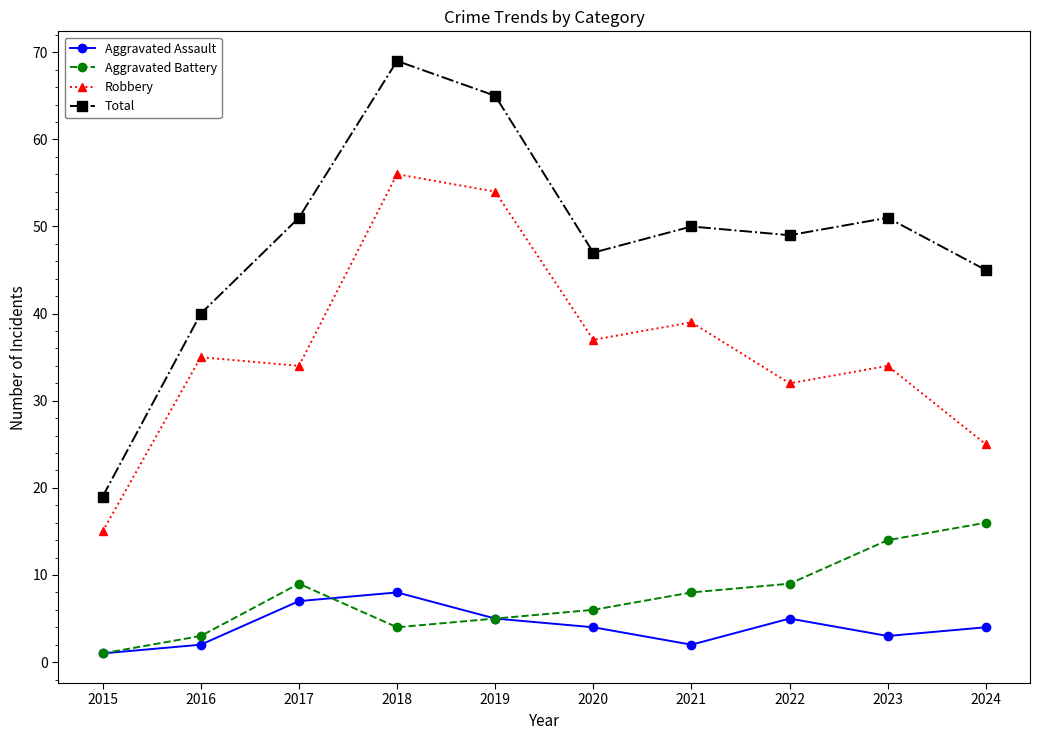

What is the approximate value of Robbery at 2022, to the nearest 5?

30